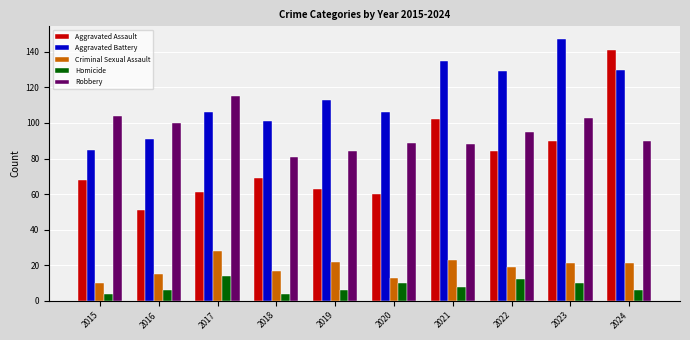

Does the chart contain any negative values?

No